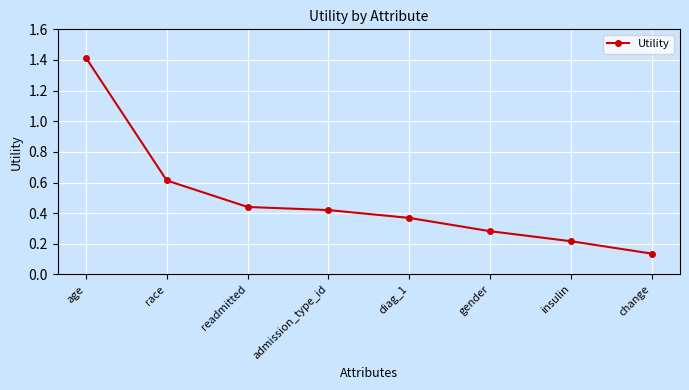

What is the difference between the values at change and age?

1.3